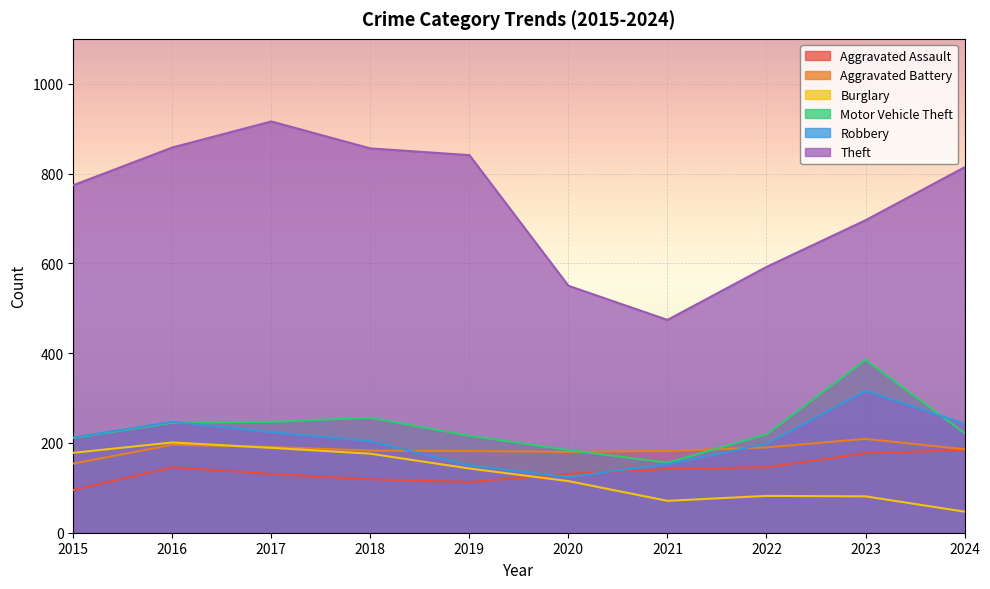

Count the number of data series in this chart.

6